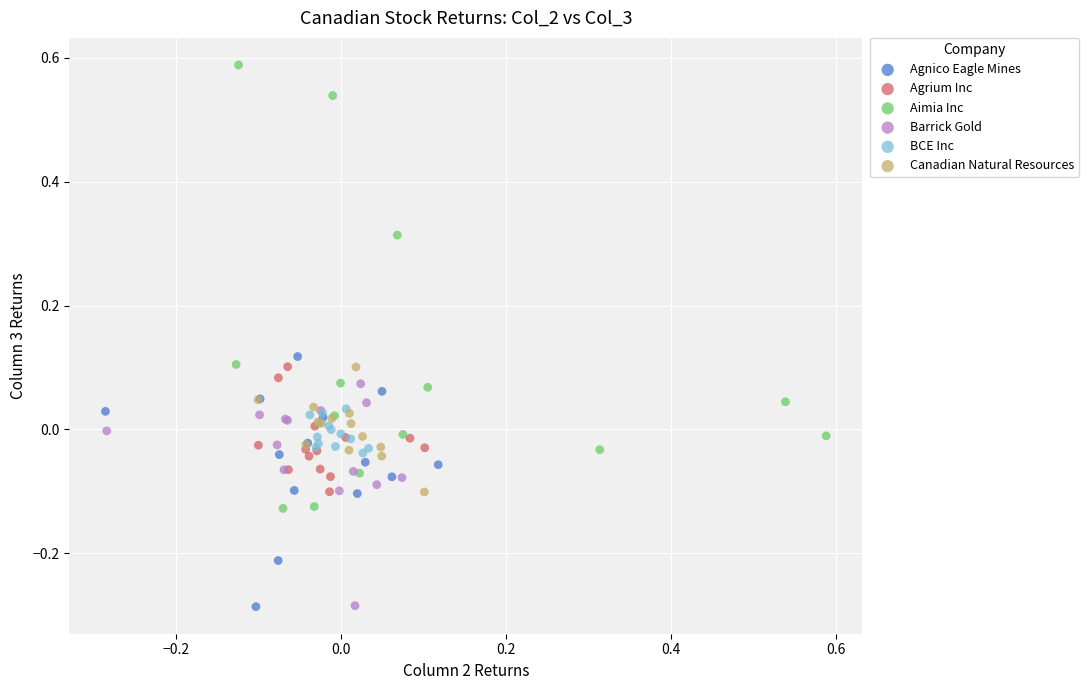

Which series reaches the maximum Y coordinate?

Aimia Inc